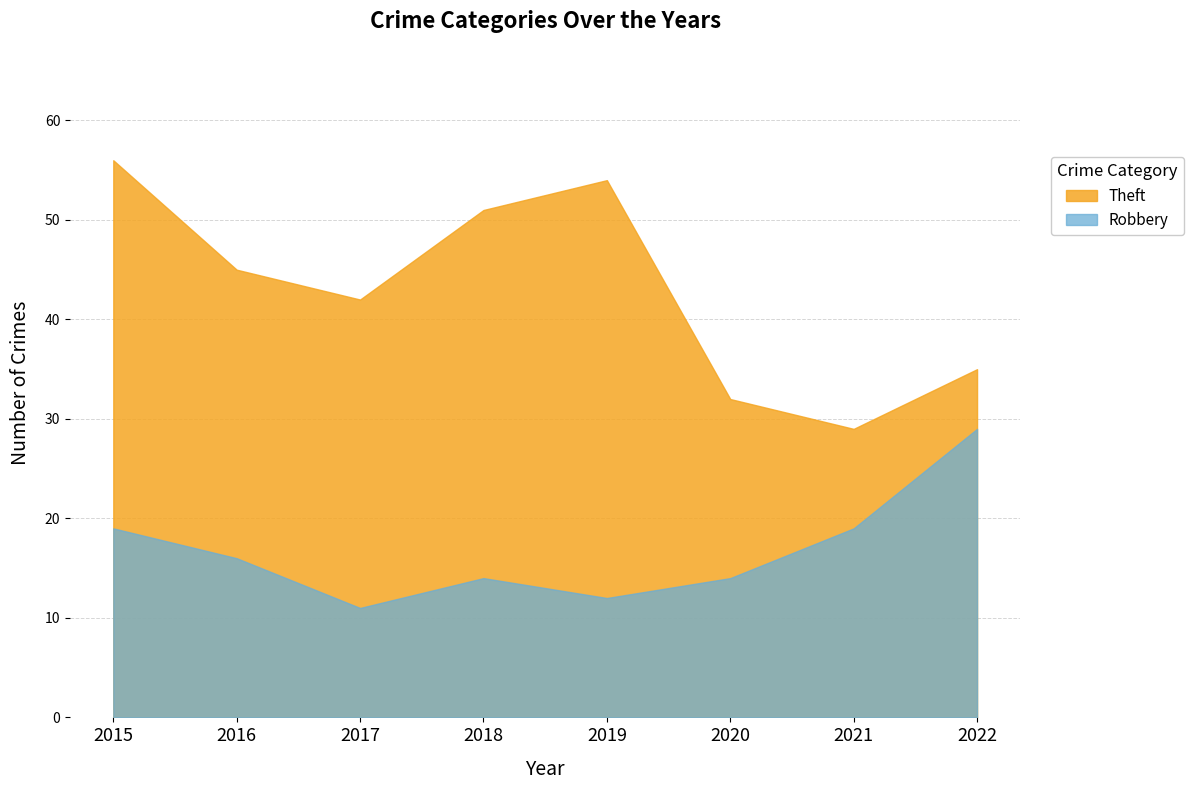

True or false: Robbery and Theft intersect in this chart.

False